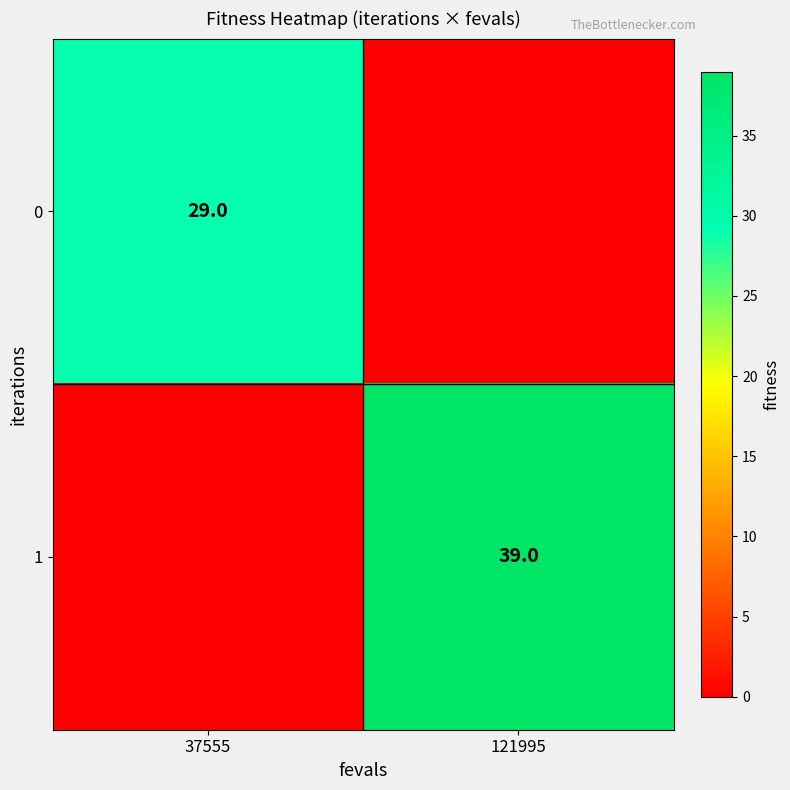

The 1 series shows 39 at 121995. True or false?

True